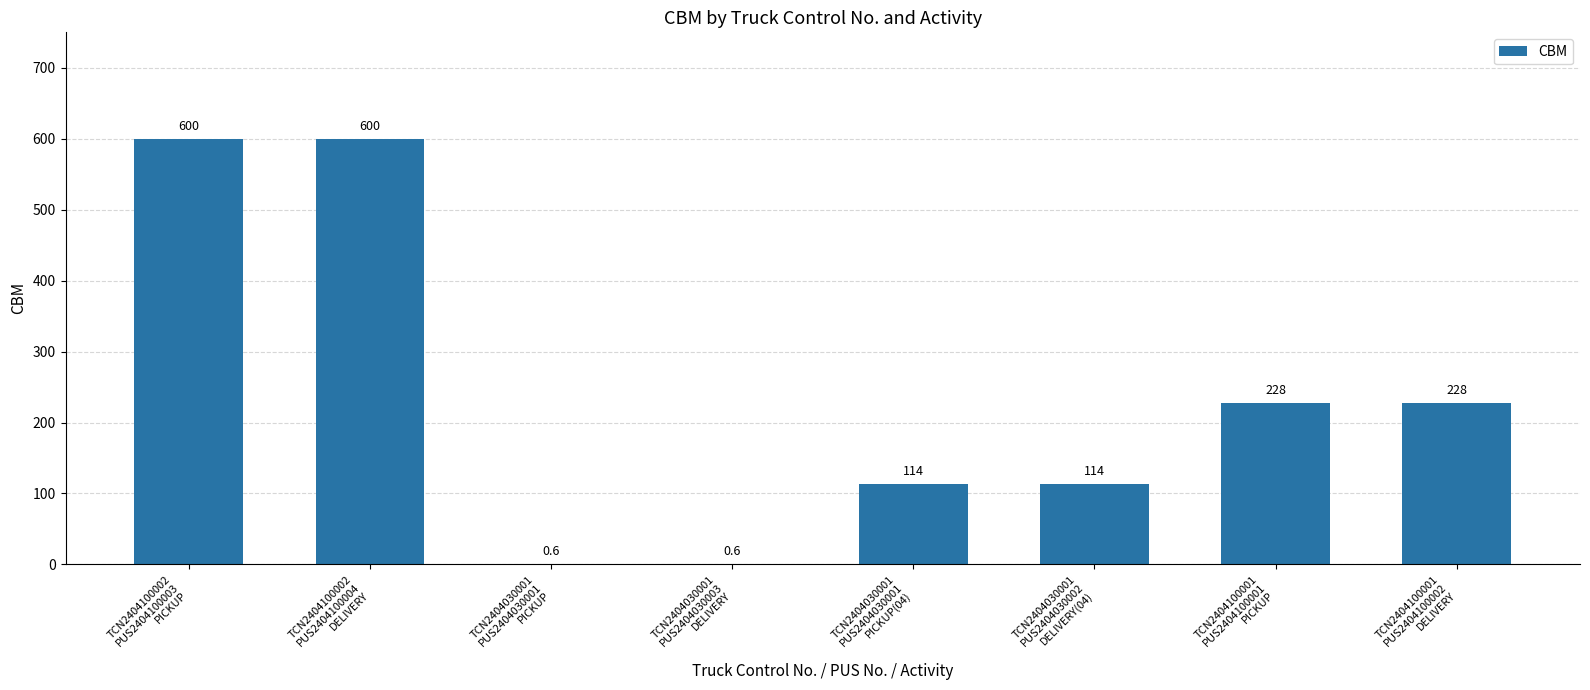

Read the value at TCN2404100002
PUS2404100004
DELIVERY.

600.0